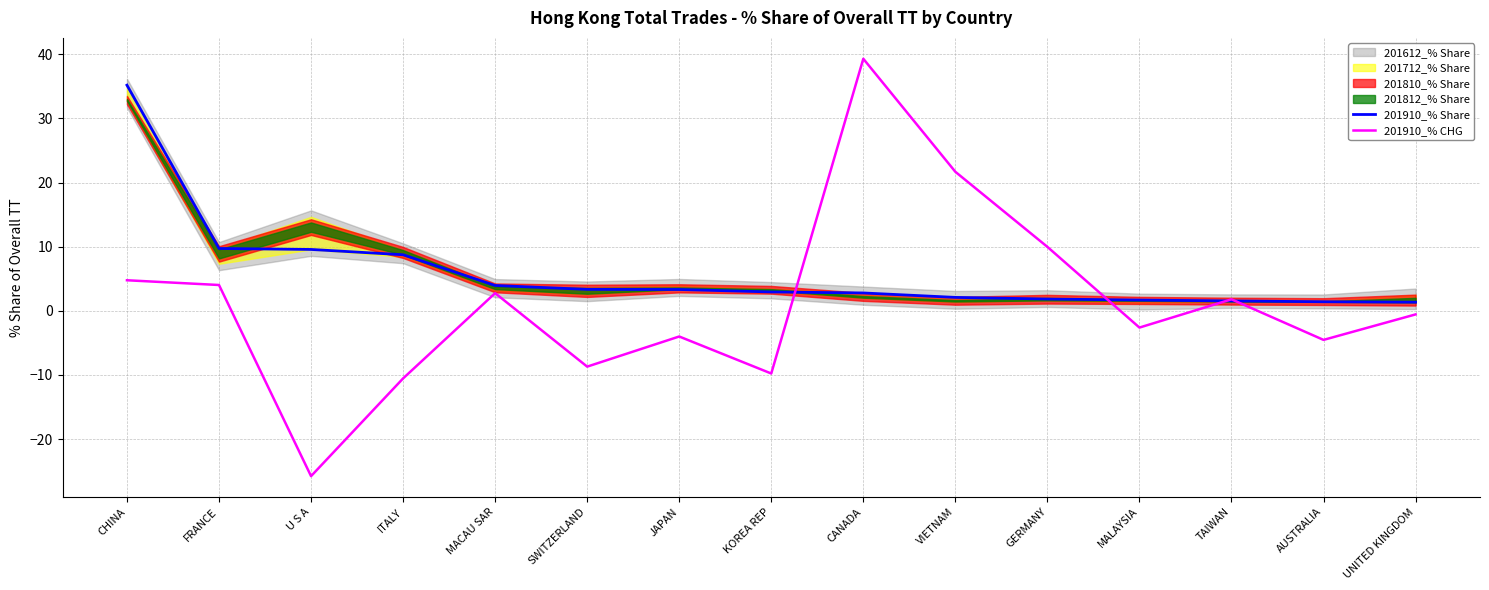

How many lines are shown in the chart?

2